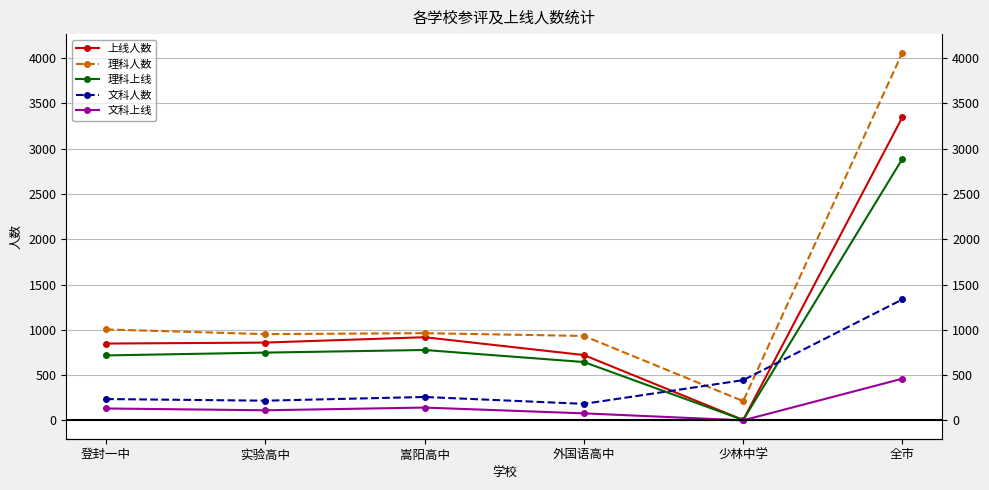

Count the number of data series in this chart.

5